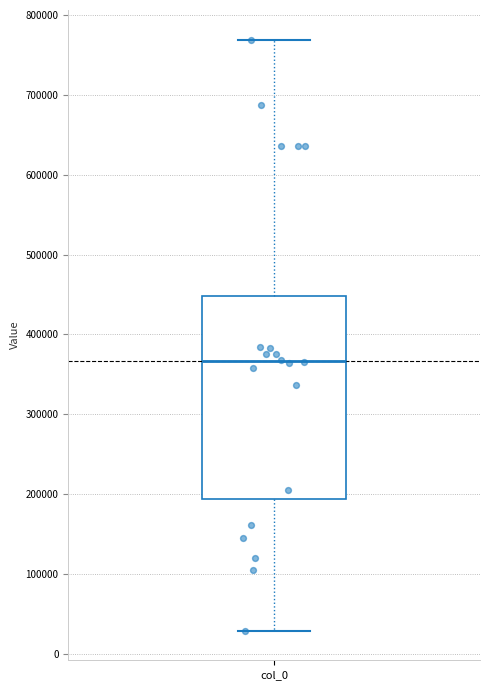

Where does the lower whisker of the box for col_0 end on the y-axis? The values are not printed on the chart, so give them approximately, as read against the axis.

30000